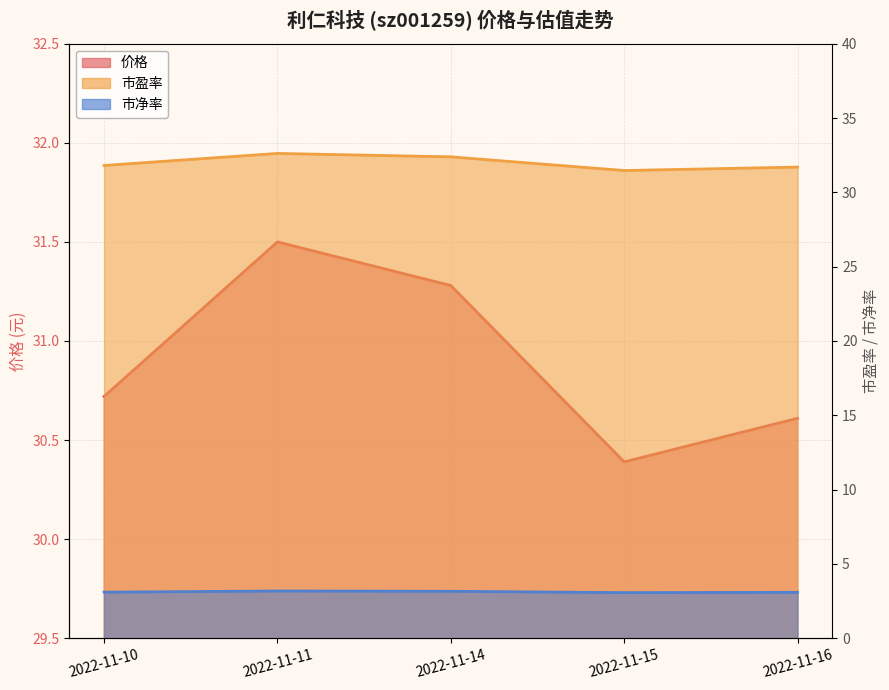

What is the total value across all series at 2022-11-15?

64.9